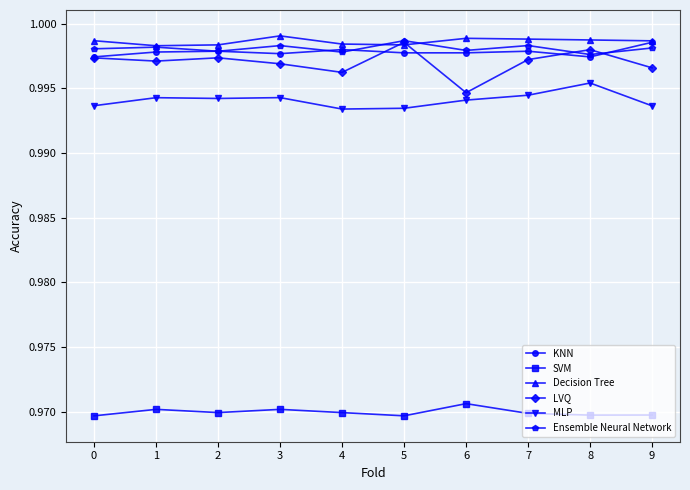

How many lines are shown in the chart?

6